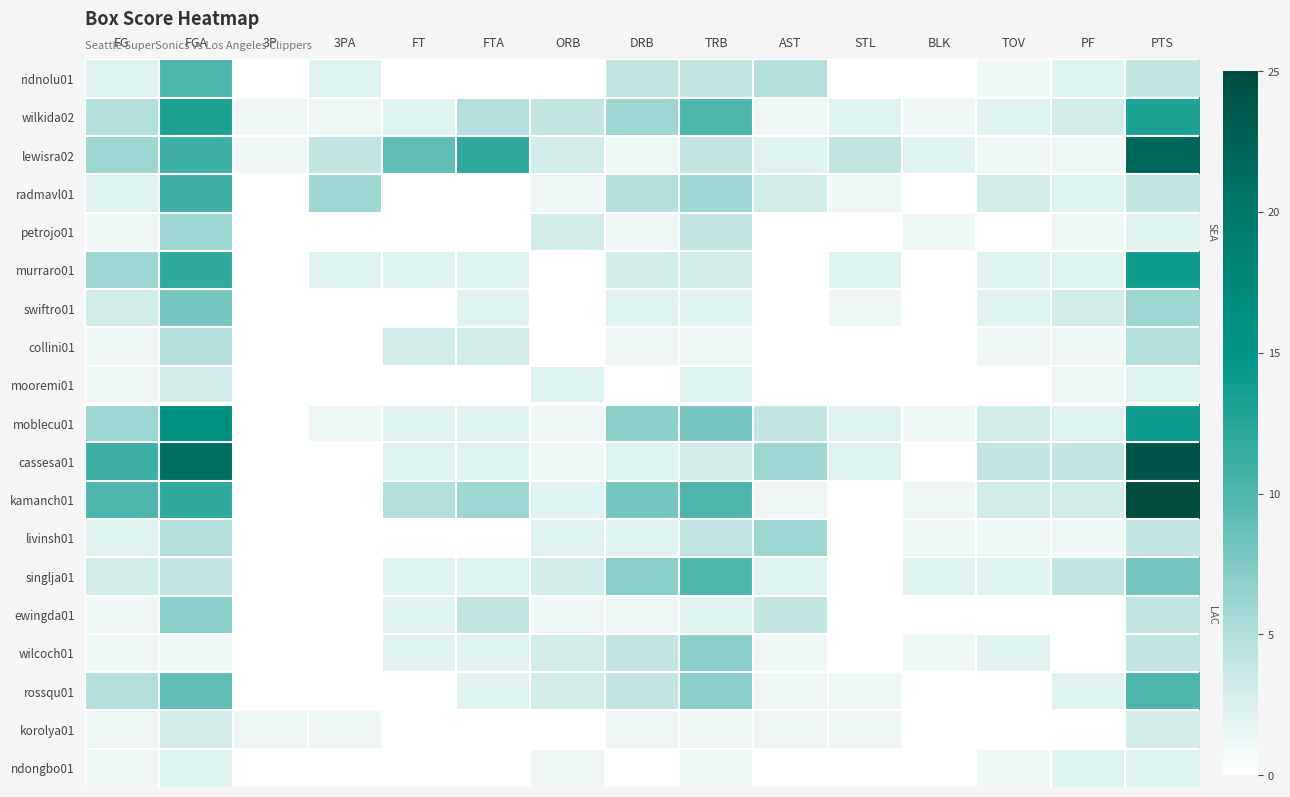

How many categories are shown in the chart?

15